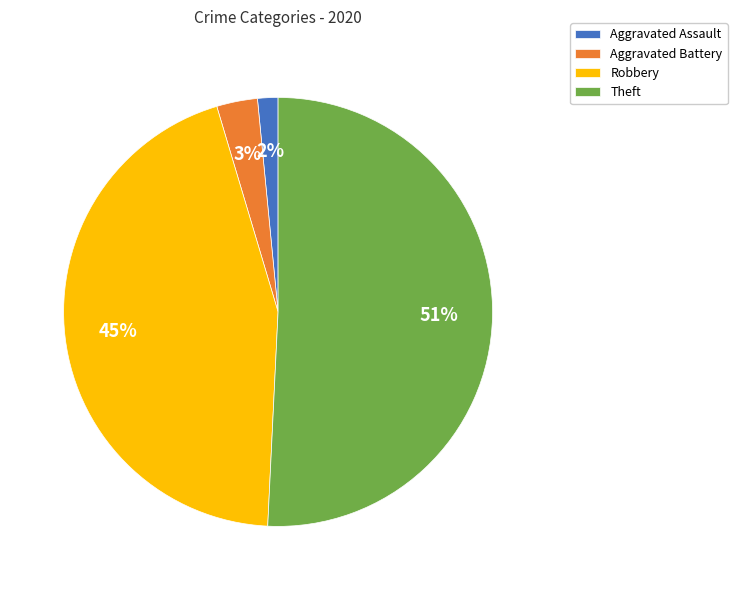

To the nearest percent, what percentage of the pie is Aggravated Assault?

2%